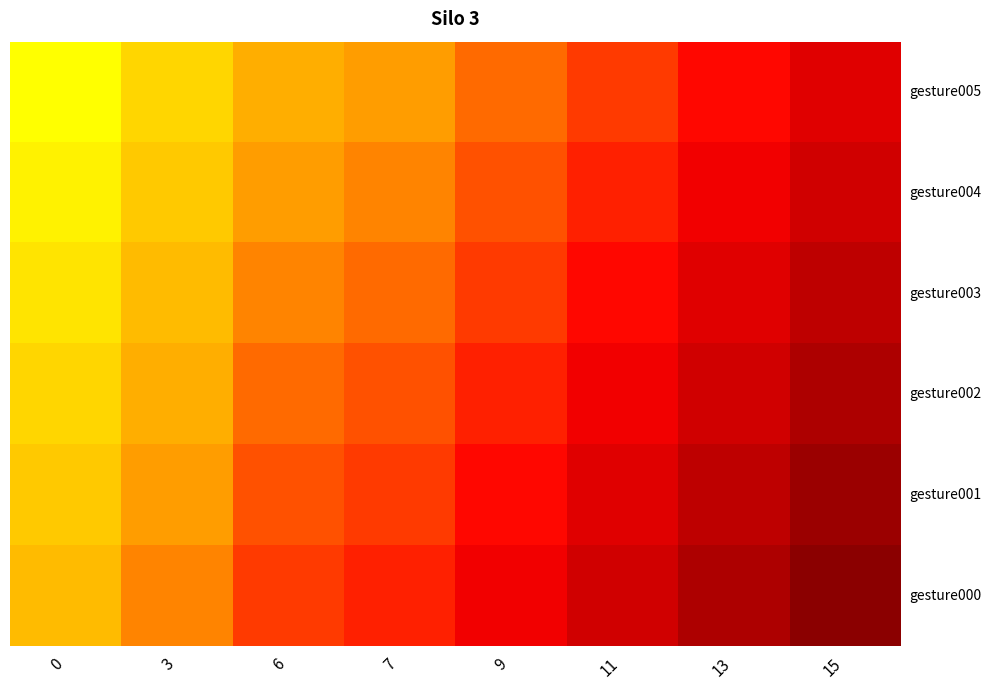

What is the difference between the highest and lowest values at 3?

5